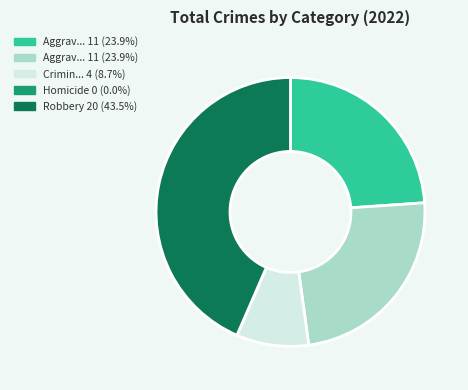

Is there a majority slice in this chart?

No